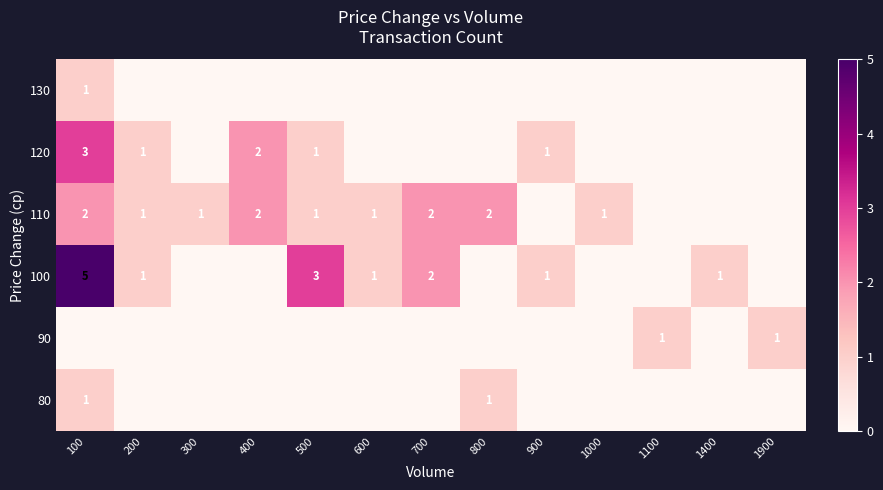

Which series has the largest total across all categories?

row_3